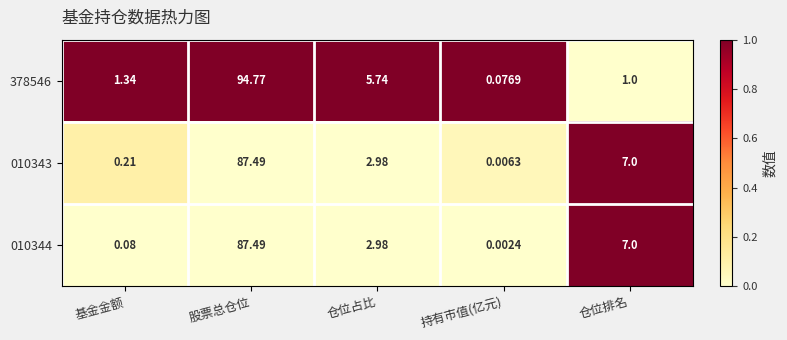

What is the difference between the highest and lowest values at 仓位占比?

2.8